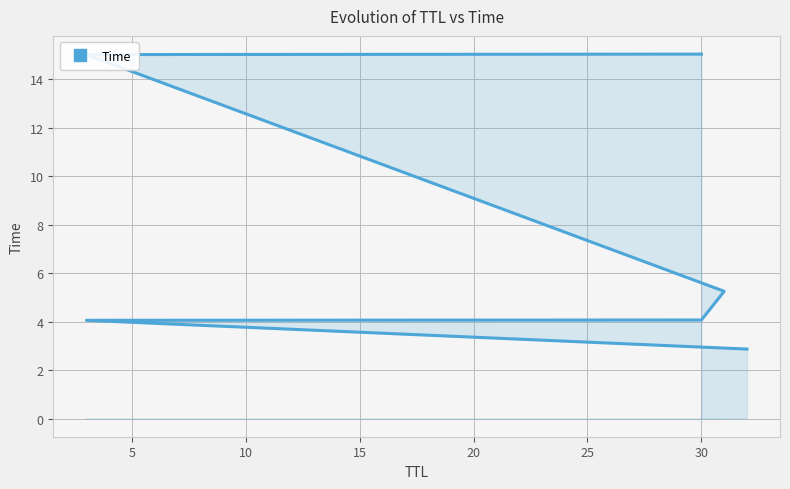

How many categories are shown in the chart?

6